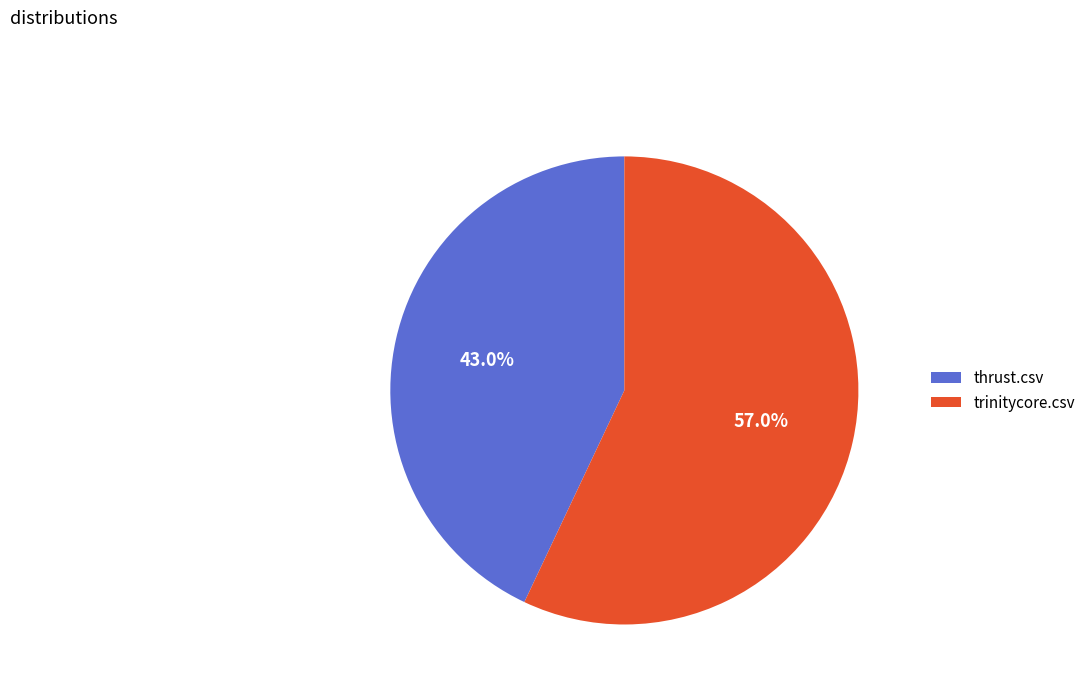

Is there a majority slice in this chart?

Yes